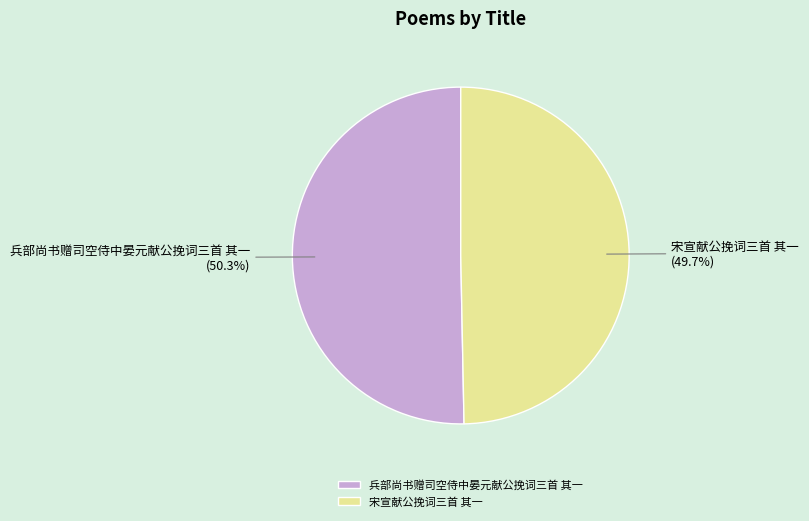

Is the sum of 兵部尚书赠司空侍中晏元献公挽词三首 其一 and 宋宣献公挽词三首 其一 greater than half?

Yes